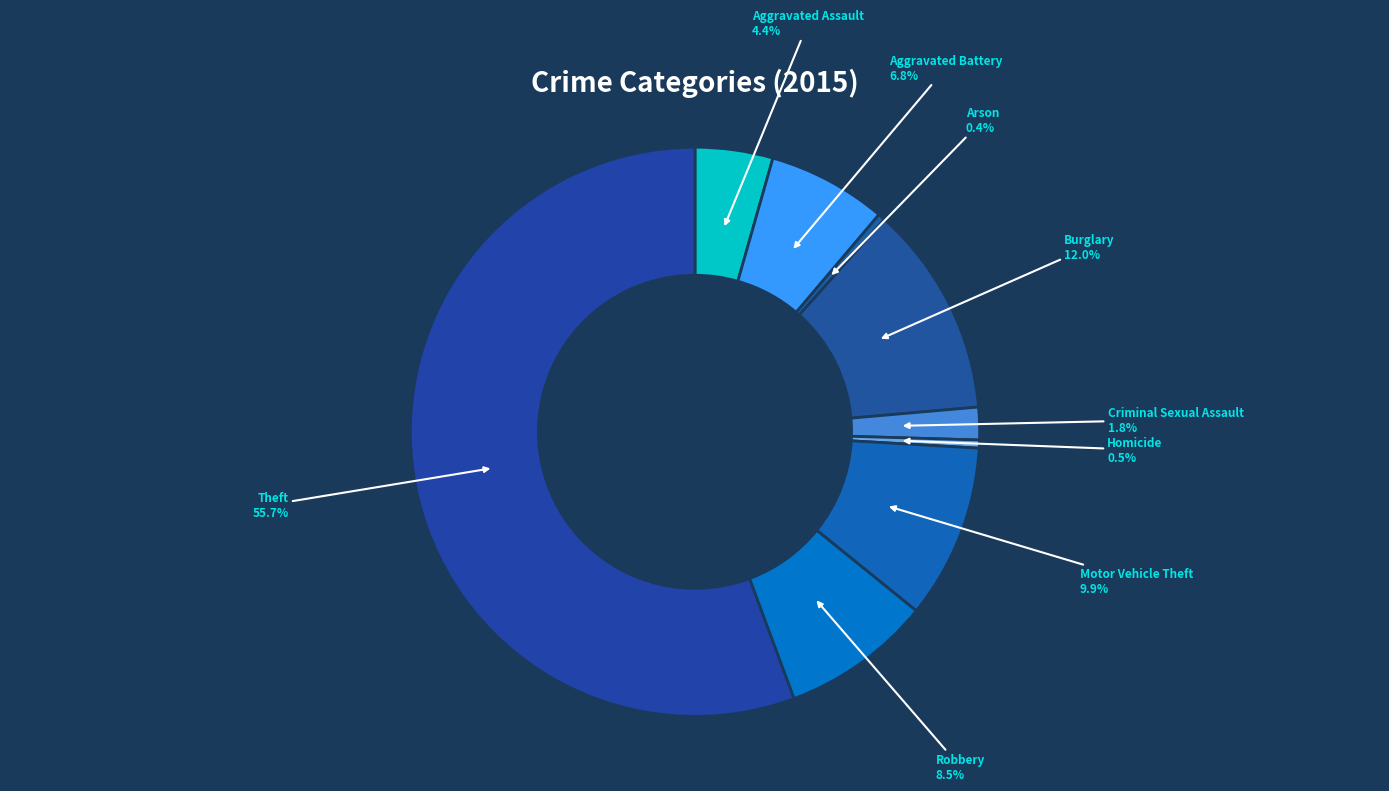

Is the sum of Homicide and Theft greater than half?

Yes